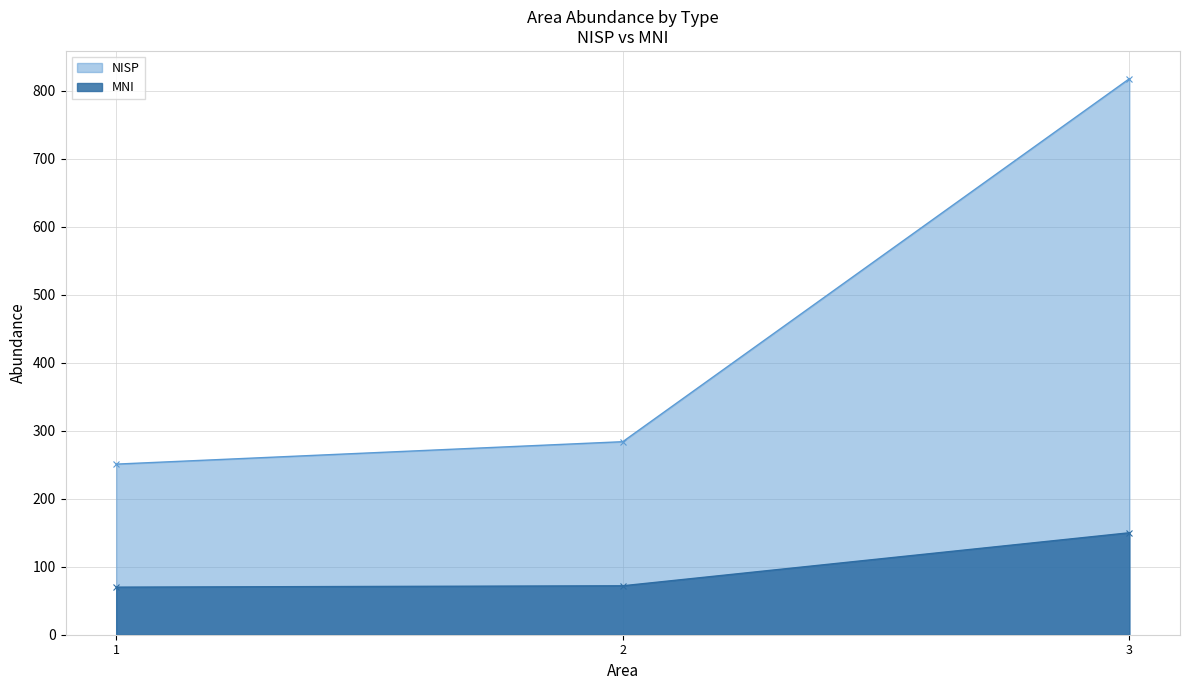

List the labels in order of NISP value, largest first.

3, 2, 1